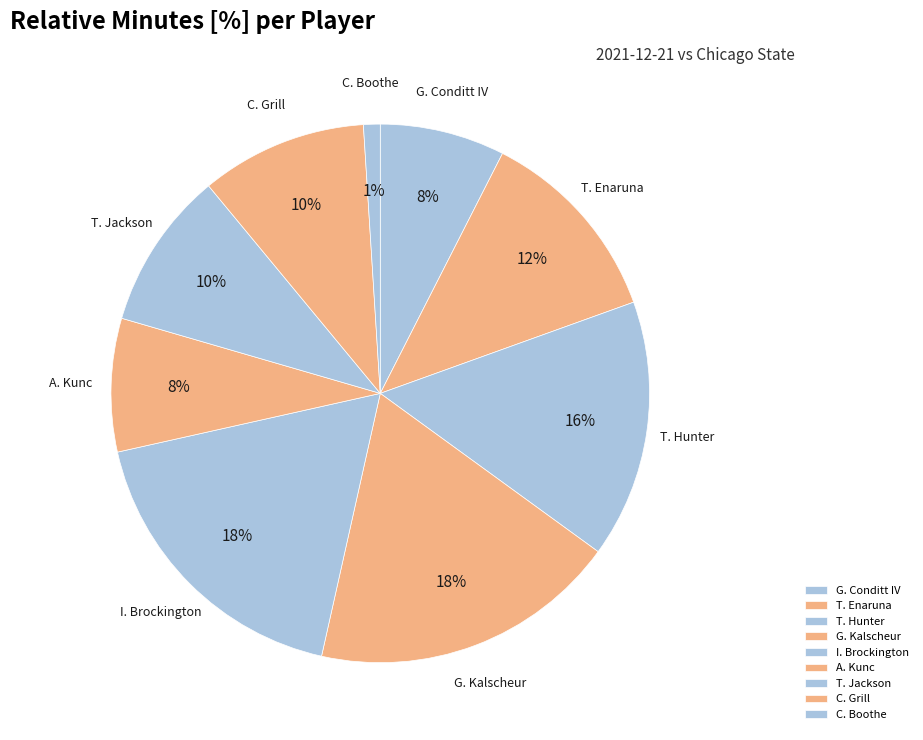

To the nearest percent, what is the average slice percentage?

11%